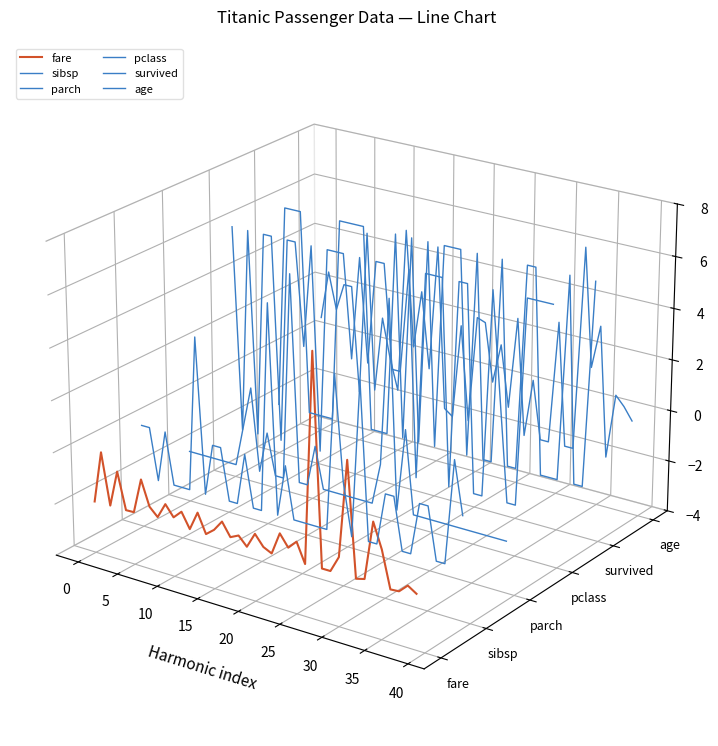

At which category does parch reach its first local valley?

25